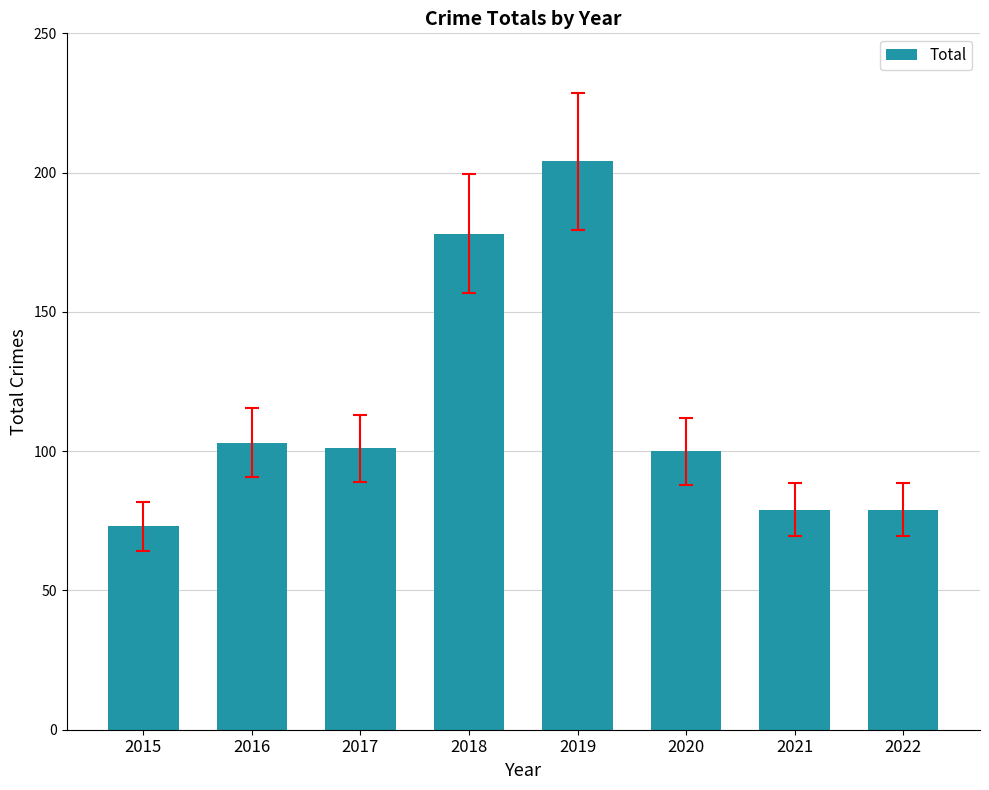

Read the value at 2022, to the nearest 5.

80